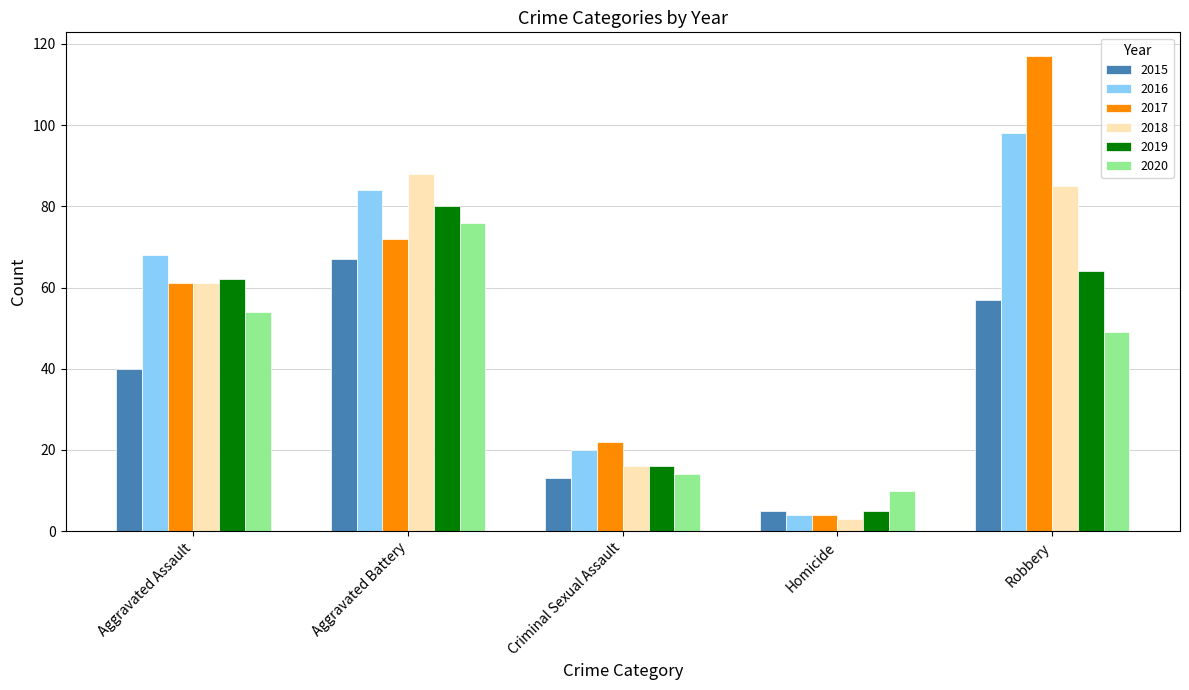

At which label does 2015 reach its minimum?

Homicide